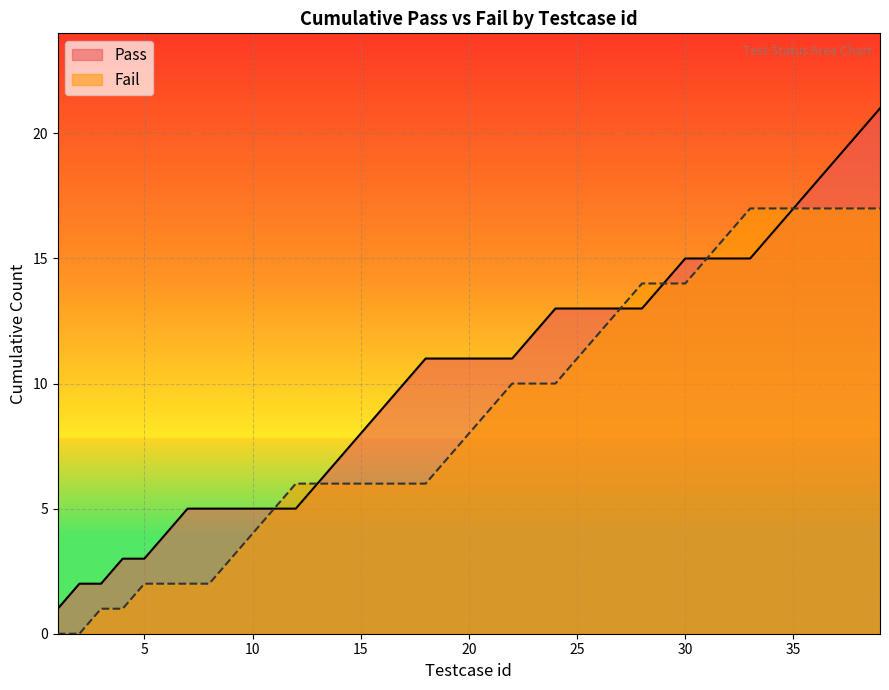

True or false: Pass has a value of 6 at 30.

False